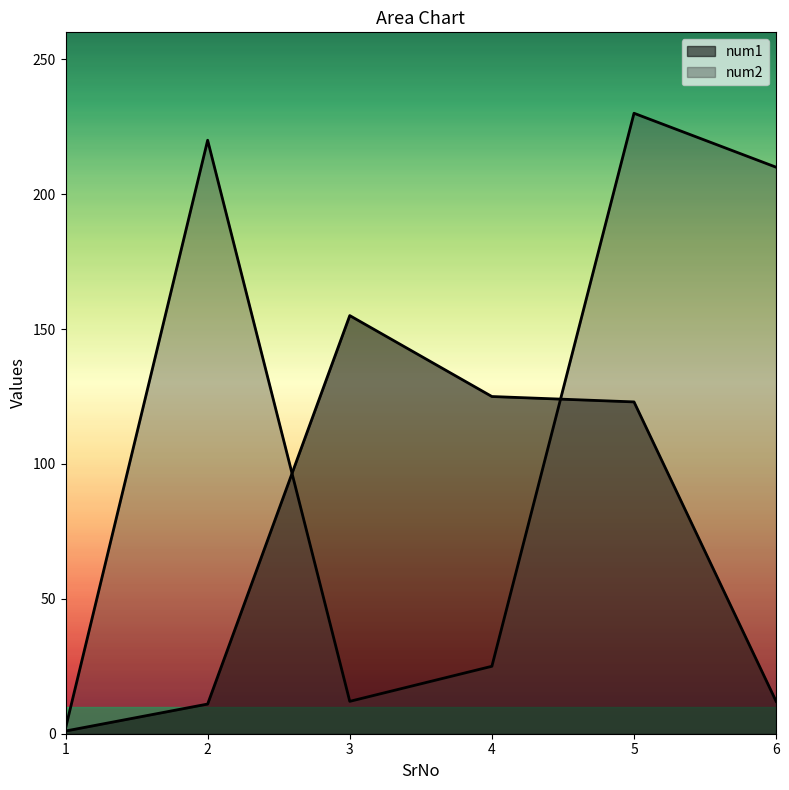

Reading left to right, transcribe all the data shown in this chart.

num1: 1	11	155	125	123	12
num2: 2	220	12	25	230	210